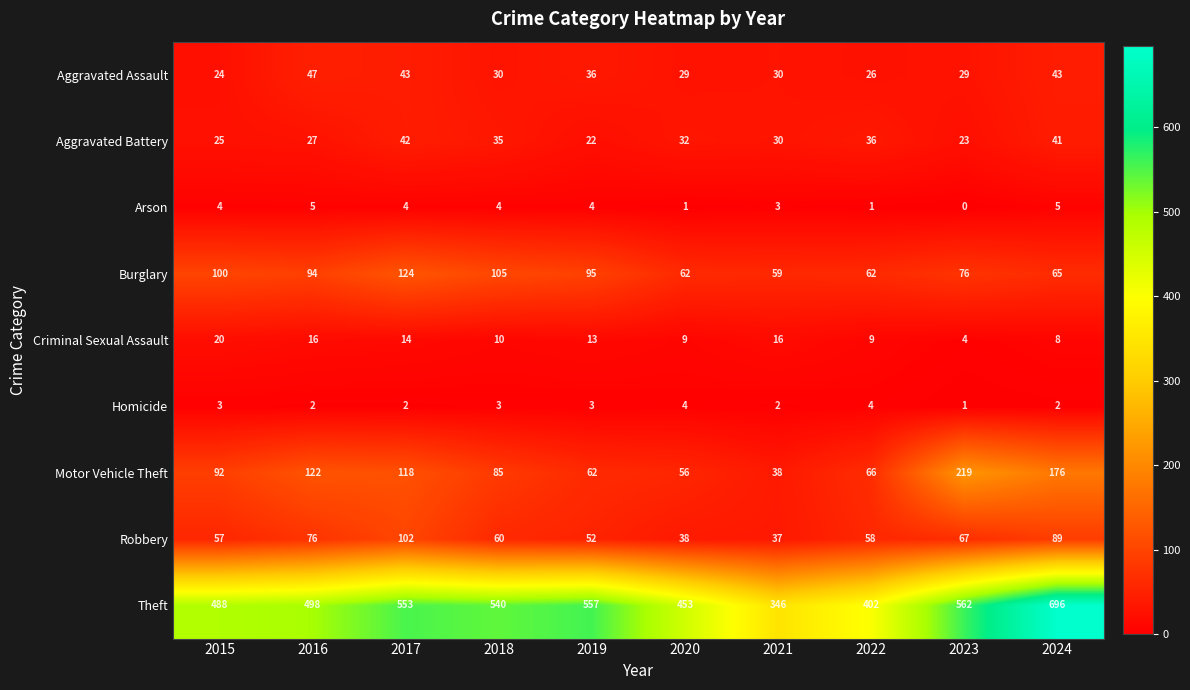

The value of Motor Vehicle Theft at 2022 is 66. True or false?

True